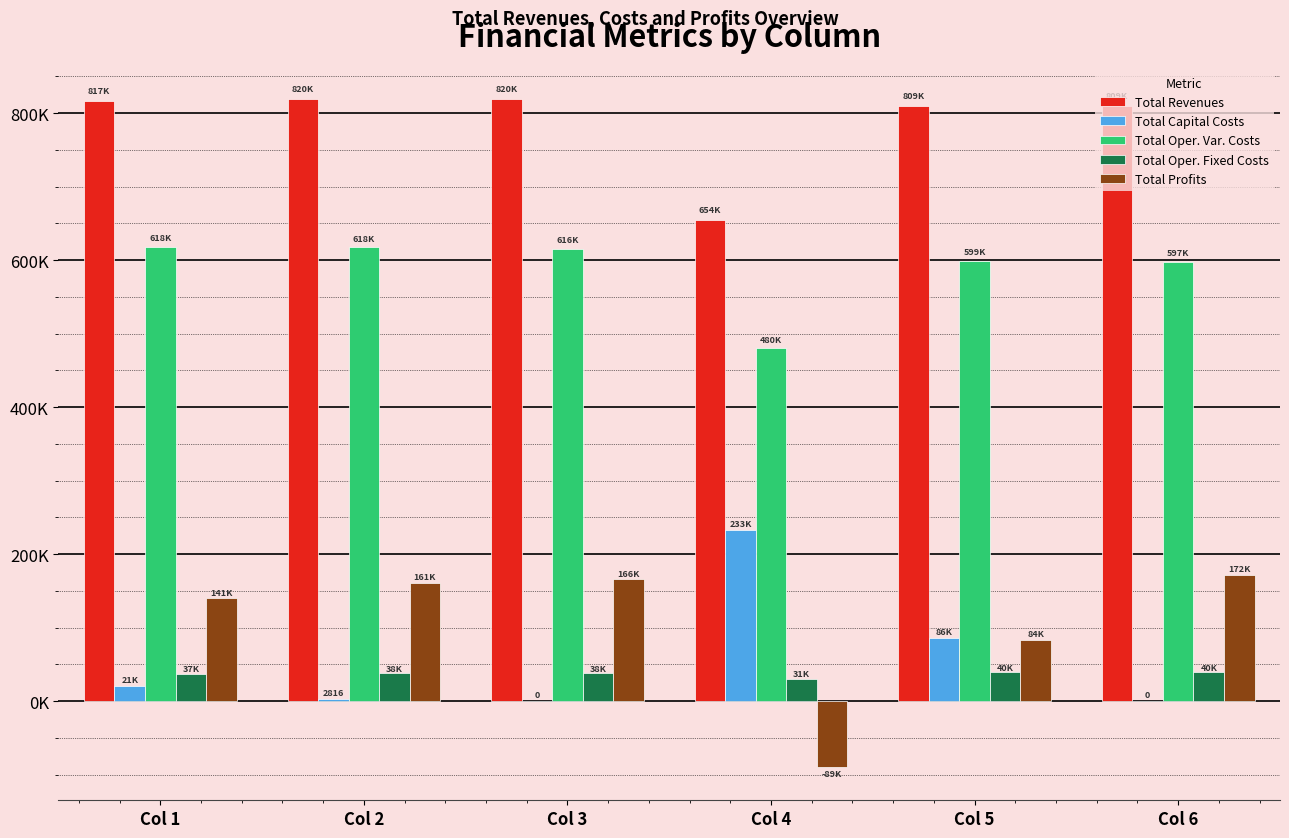

What is the maximum value for Total Profits?

172142.0